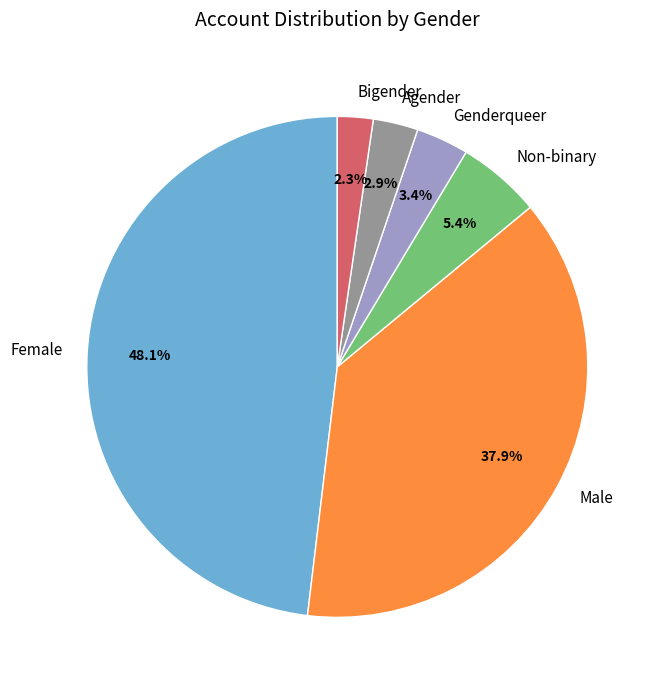

Combined, what portion of the pie is Agender and Genderqueer?

6.3%